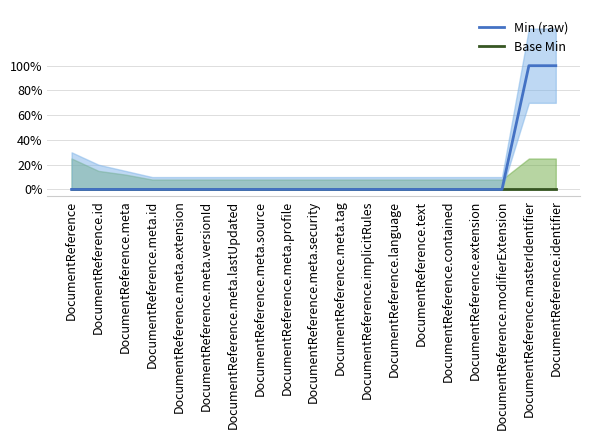

What is the sum of all Min (raw) values?

2